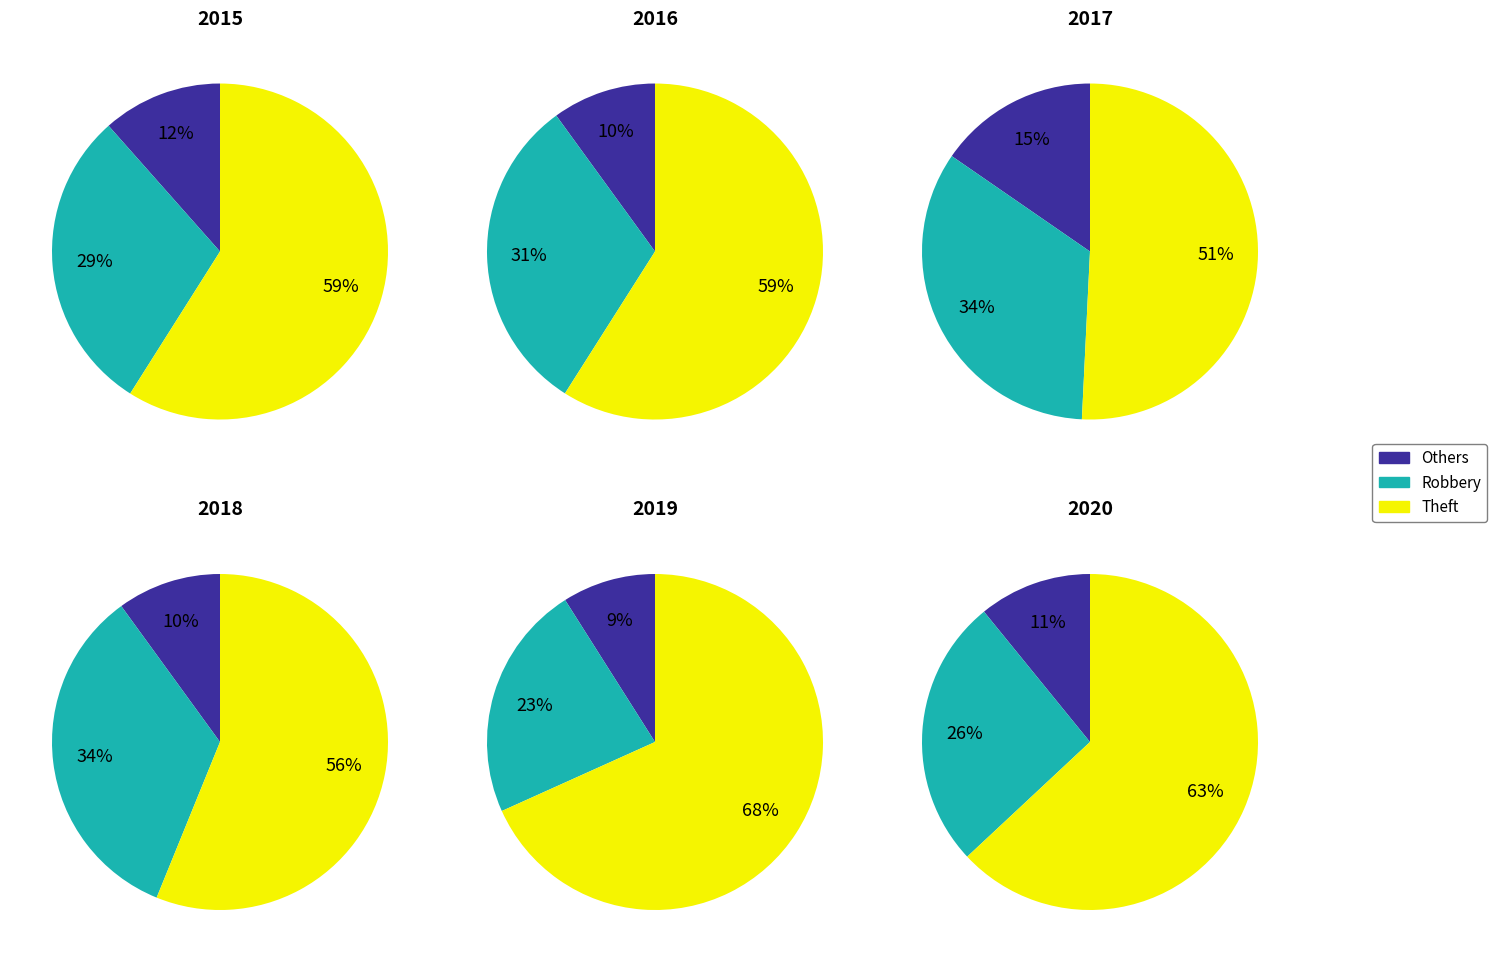

Between Robbery and Theft, which series saw the biggest shift?

2019